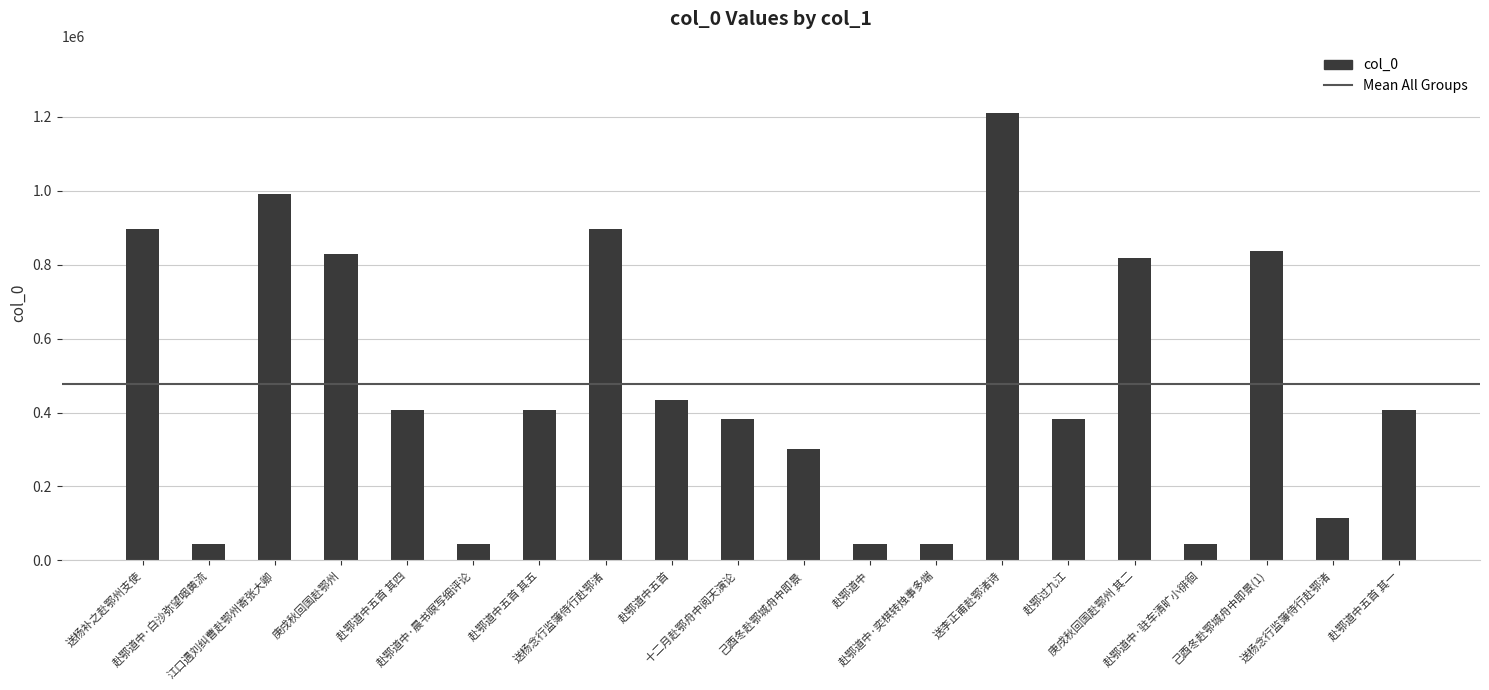

True or false: the data shows 254354 at 赴鄂道中五首 其一.

False